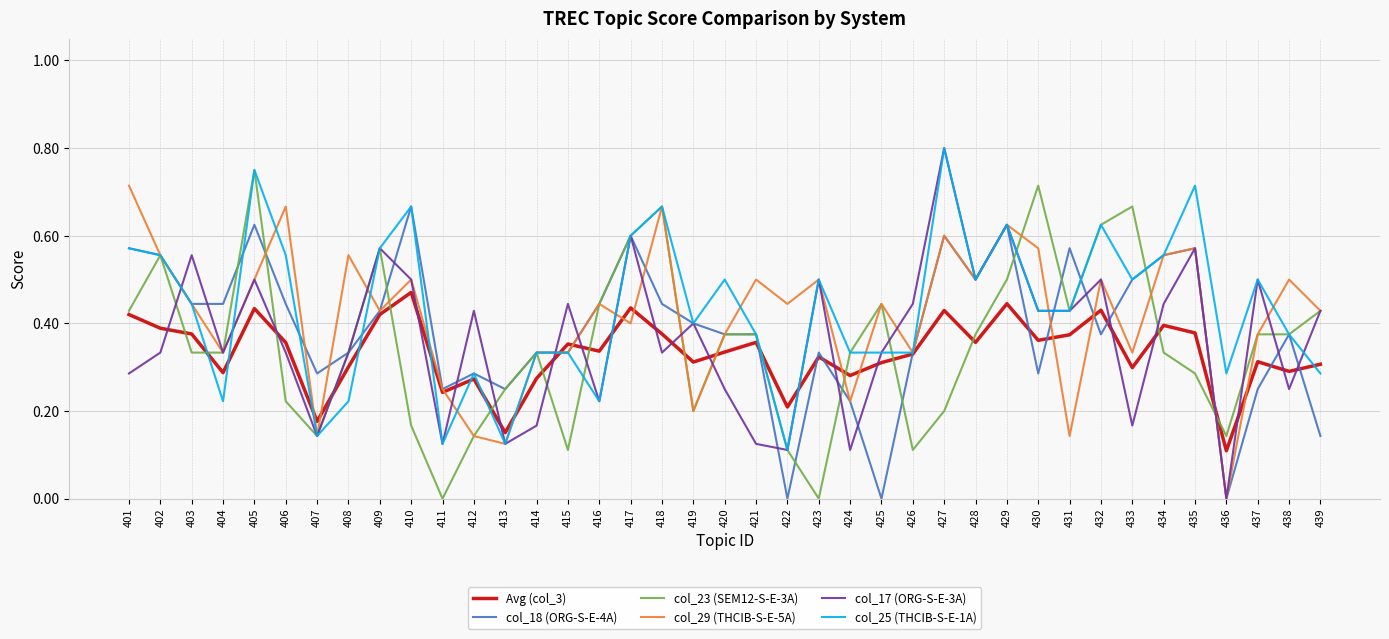

At which category does Avg (col_3) reach its first local peak?

405